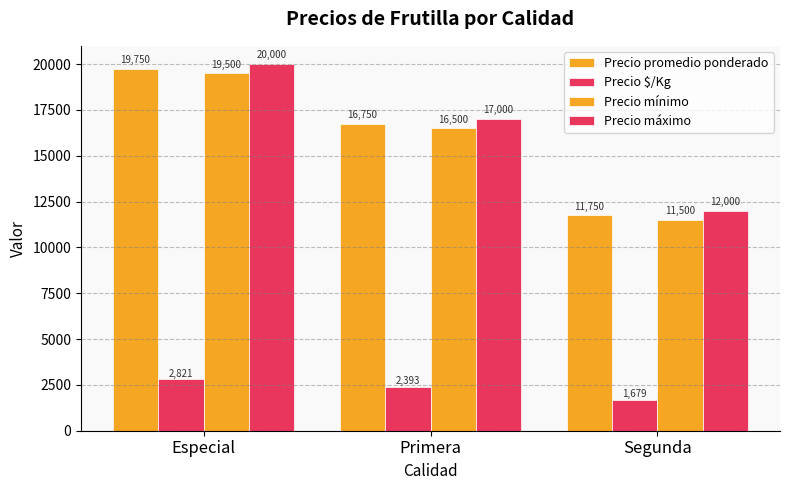

Count the number of categories in the chart.

3